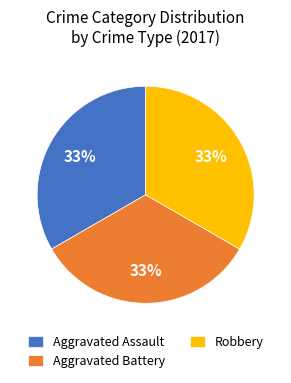

Does Robbery represent more than half of the total?

No